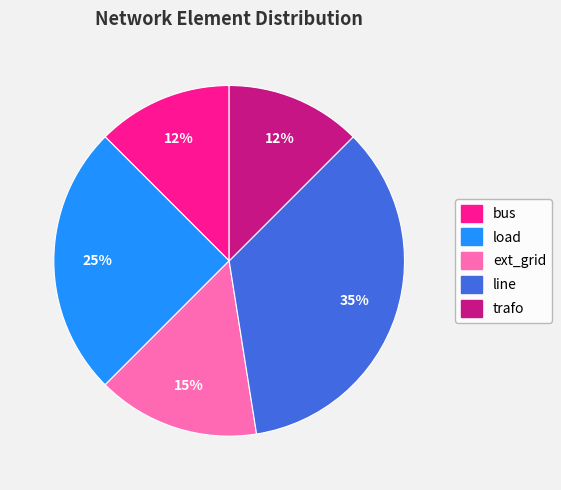

To the nearest percent, what is the average slice percentage?

20%